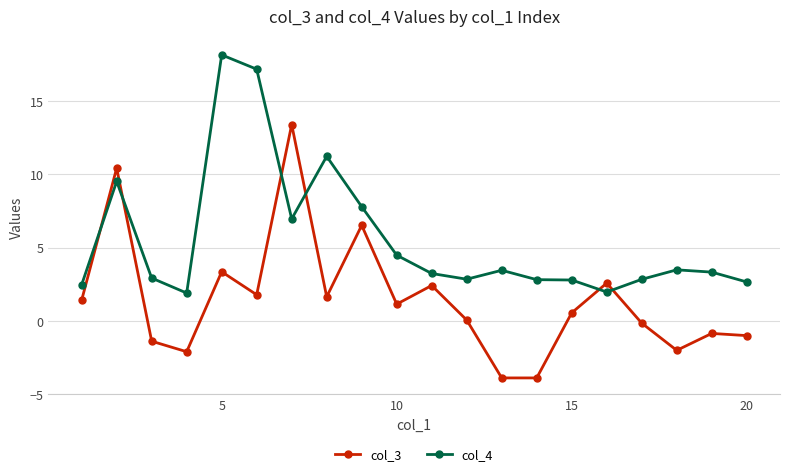

What is the value of the col_4 point at the 19th from the left?

3.3